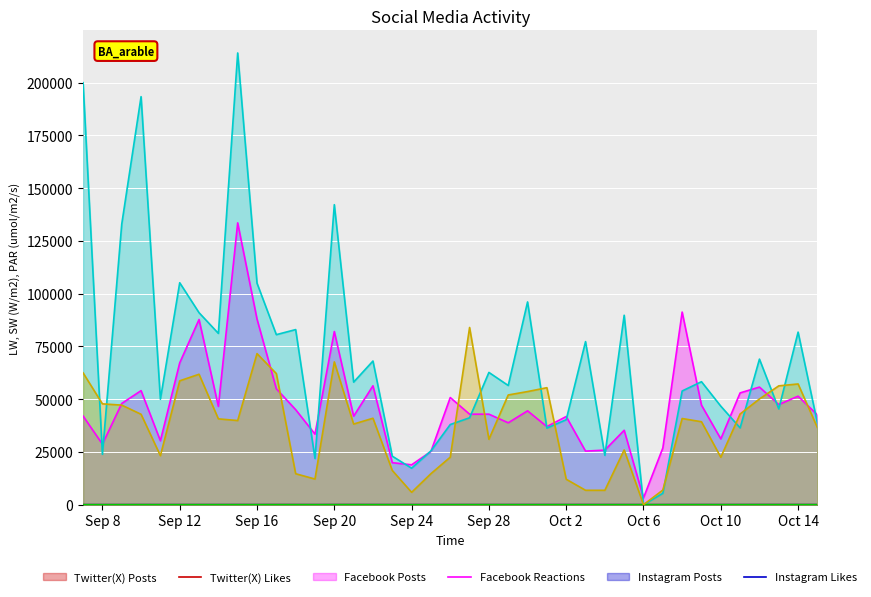

True or false: Instagram Likes and Facebook Posts cross at least once.

False